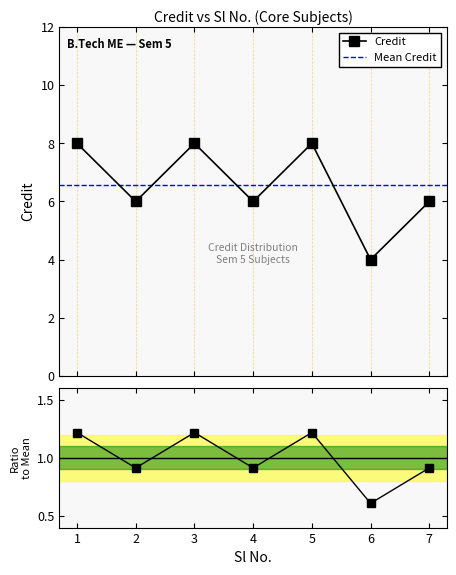

What is the change in value from 1 to 4?

-2